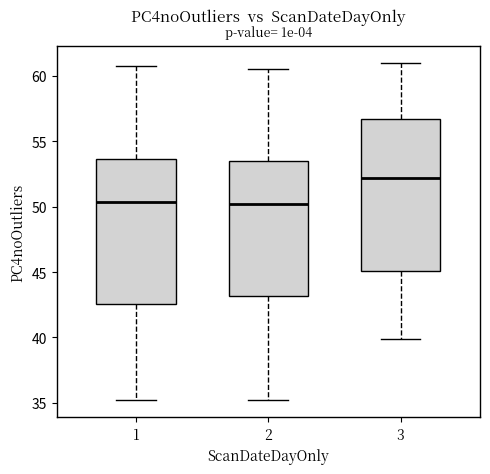

Reading left to right, read every box against the y-axis: the position of its median line, the range the box covers, and the ends of its whiskers. The values are not printed on the chart, so give them approximately, as read against the axis.

1: median 50.5, box 42.5 to 53.5, whiskers 35.0 to 61.0
2: median 50.0, box 43.0 to 53.5, whiskers 35.5 to 60.5
3: median 52.0, box 45.0 to 56.5, whiskers 40.0 to 61.0